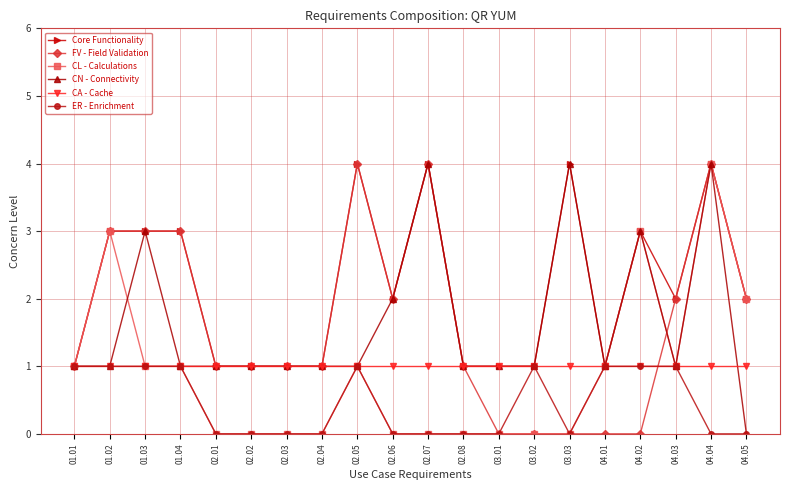

How many data points in CL - Calculations are less than 1?

10